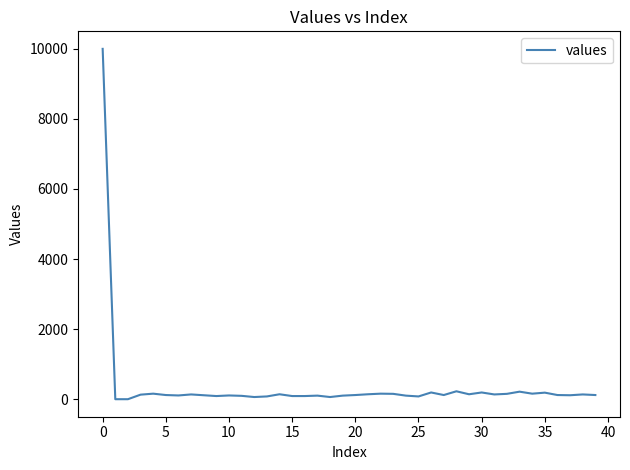

What is the difference between the maximum and minimum values?

10000